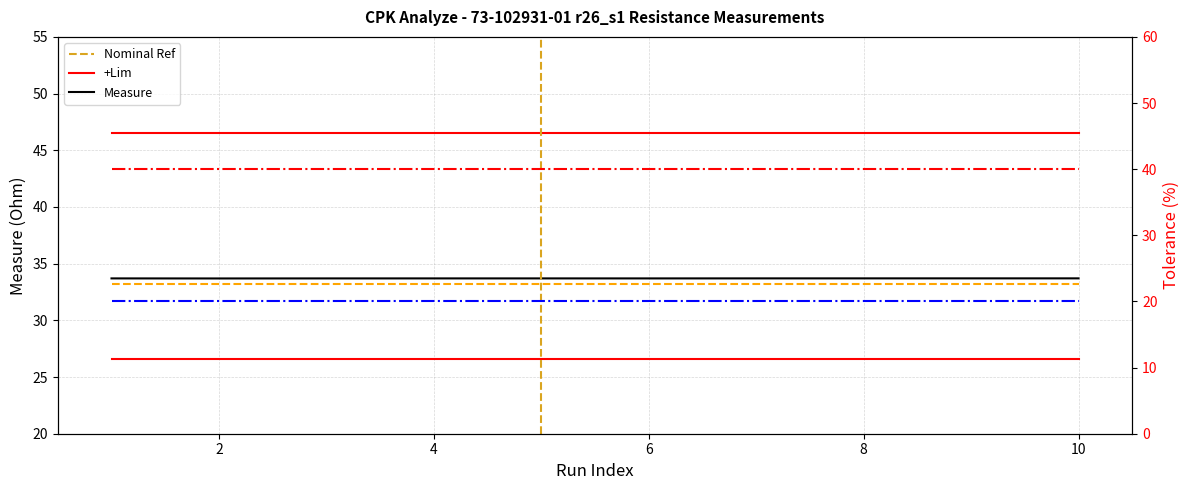

True or false: Measure and +Tol% cross at least once.

False